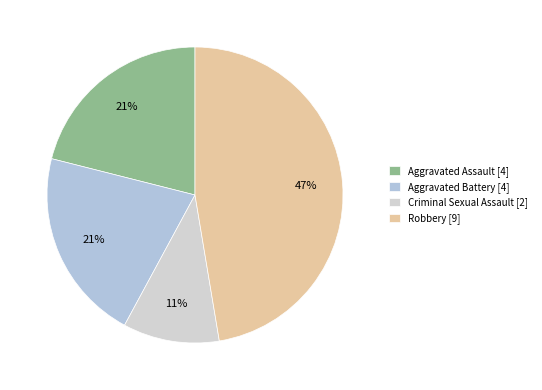

How many segments does this pie chart have?

4